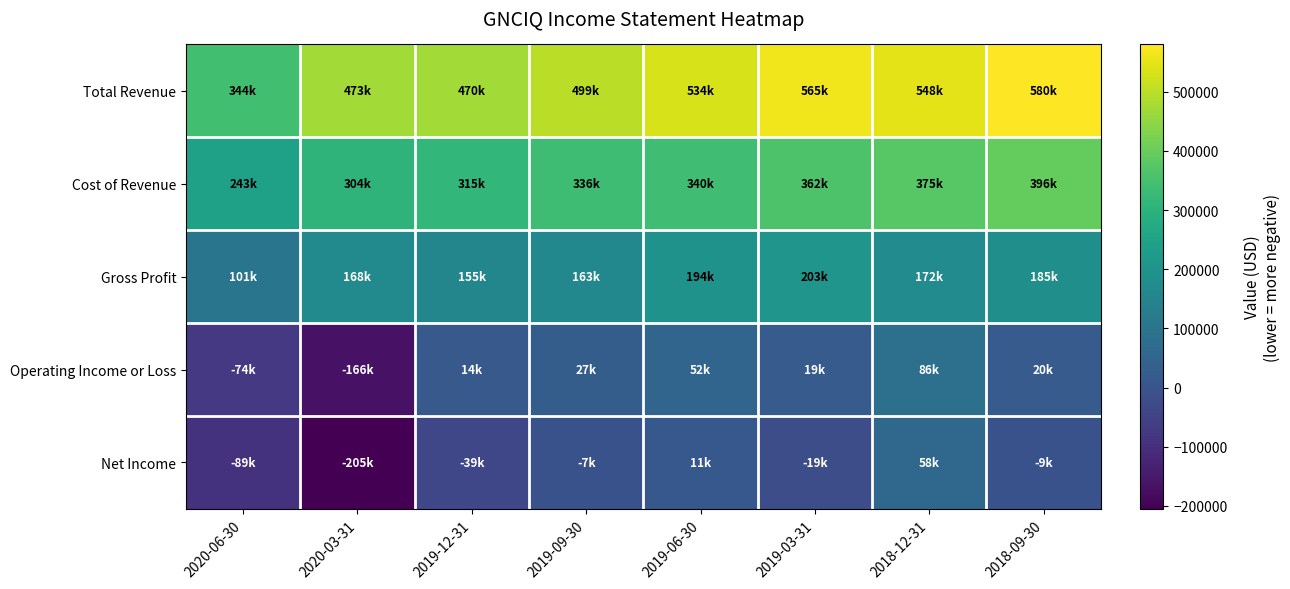

How many distinct data groups are displayed?

5